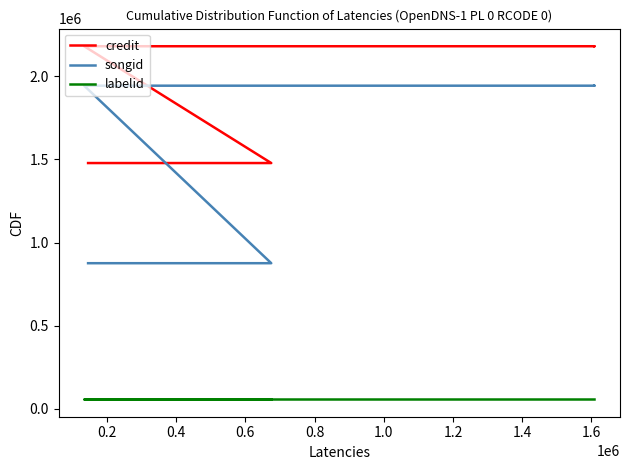

Is the value of credit at 0.6 greater than the value of labelid at 0.0?

Yes